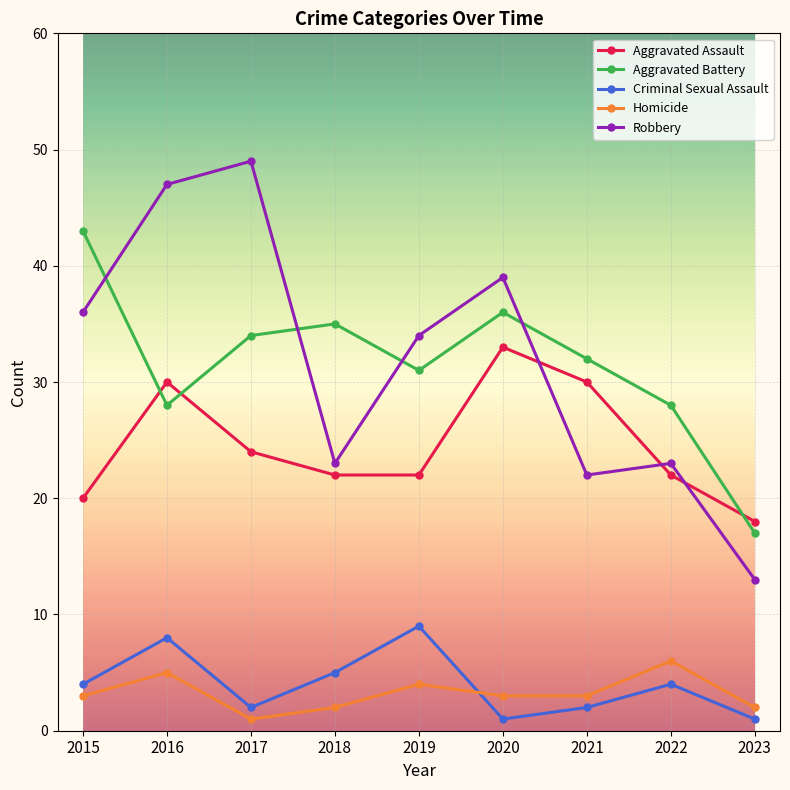

What is the difference between the maximum and minimum values in the Aggravated Battery series?

26